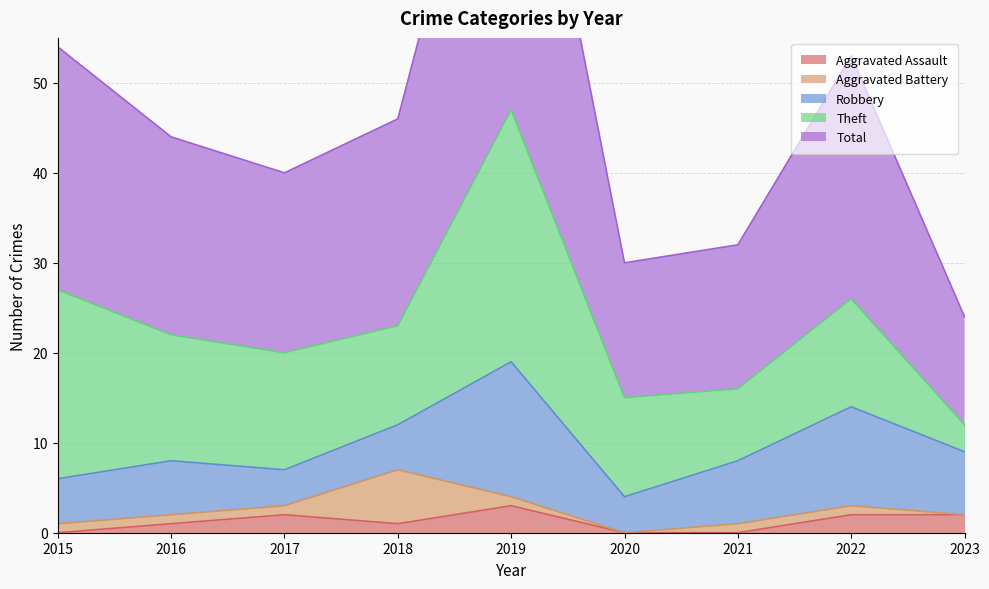

Is the value of Aggravated Assault at 2017 greater than the value of Total at 2020?

No